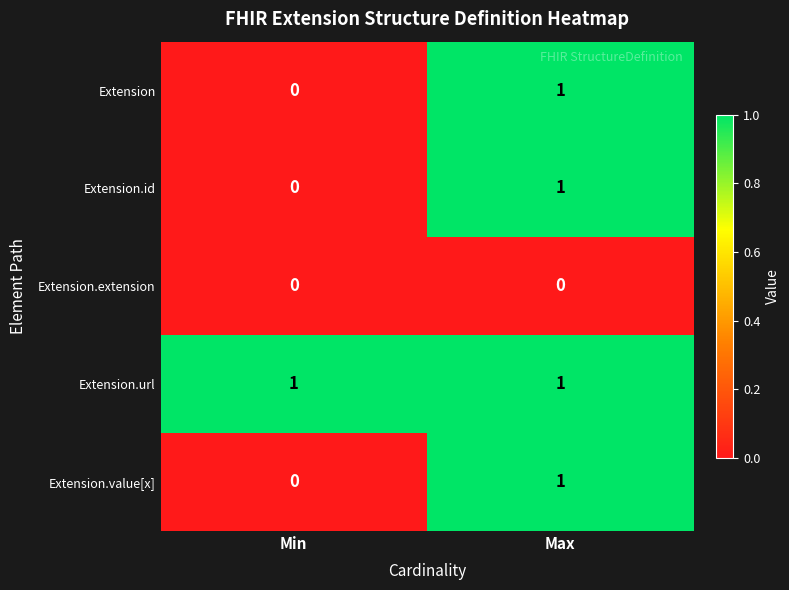

The value of Extension.url at Max is 1. True or false?

True